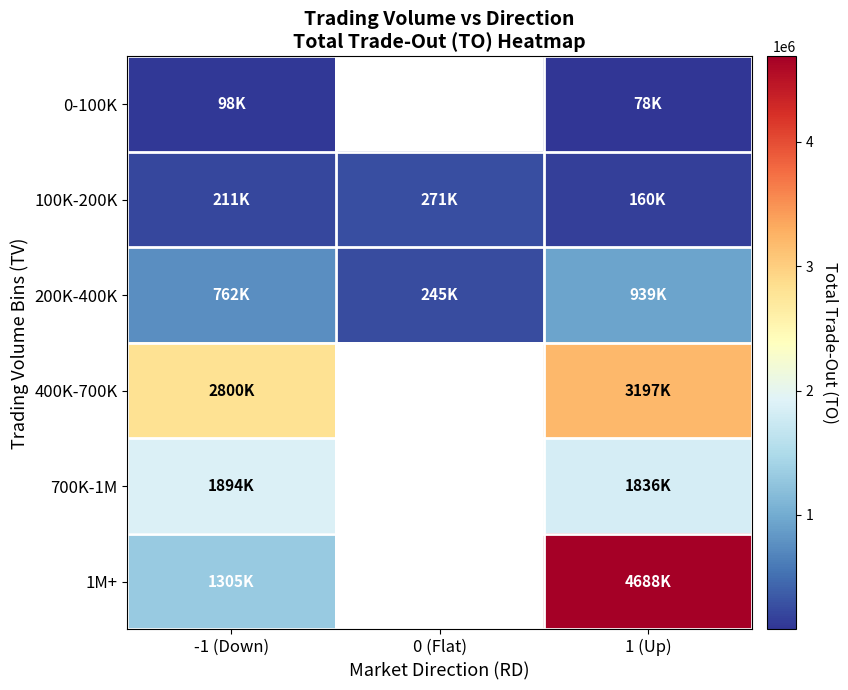

How many categories are shown in the chart?

3